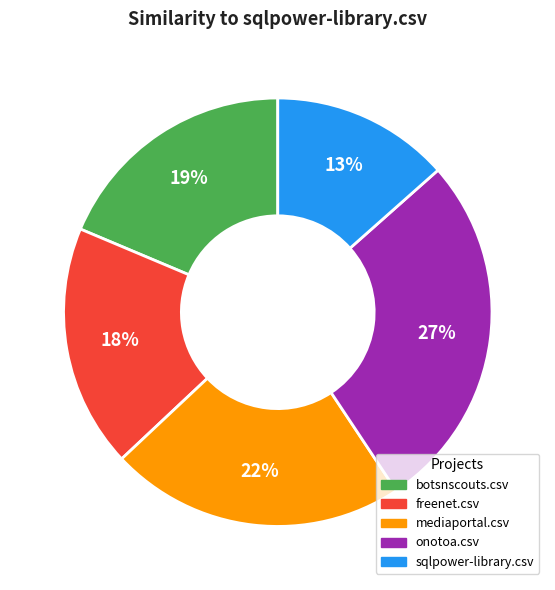

Which has a higher value, sqlpower-library.csv or onotoa.csv?

onotoa.csv